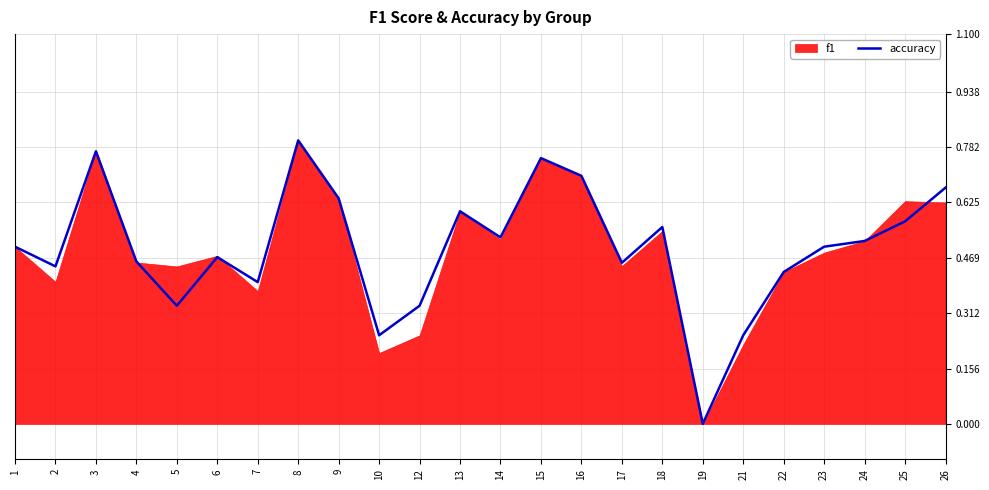

What is the difference between the second highest and minimum values?

0.8